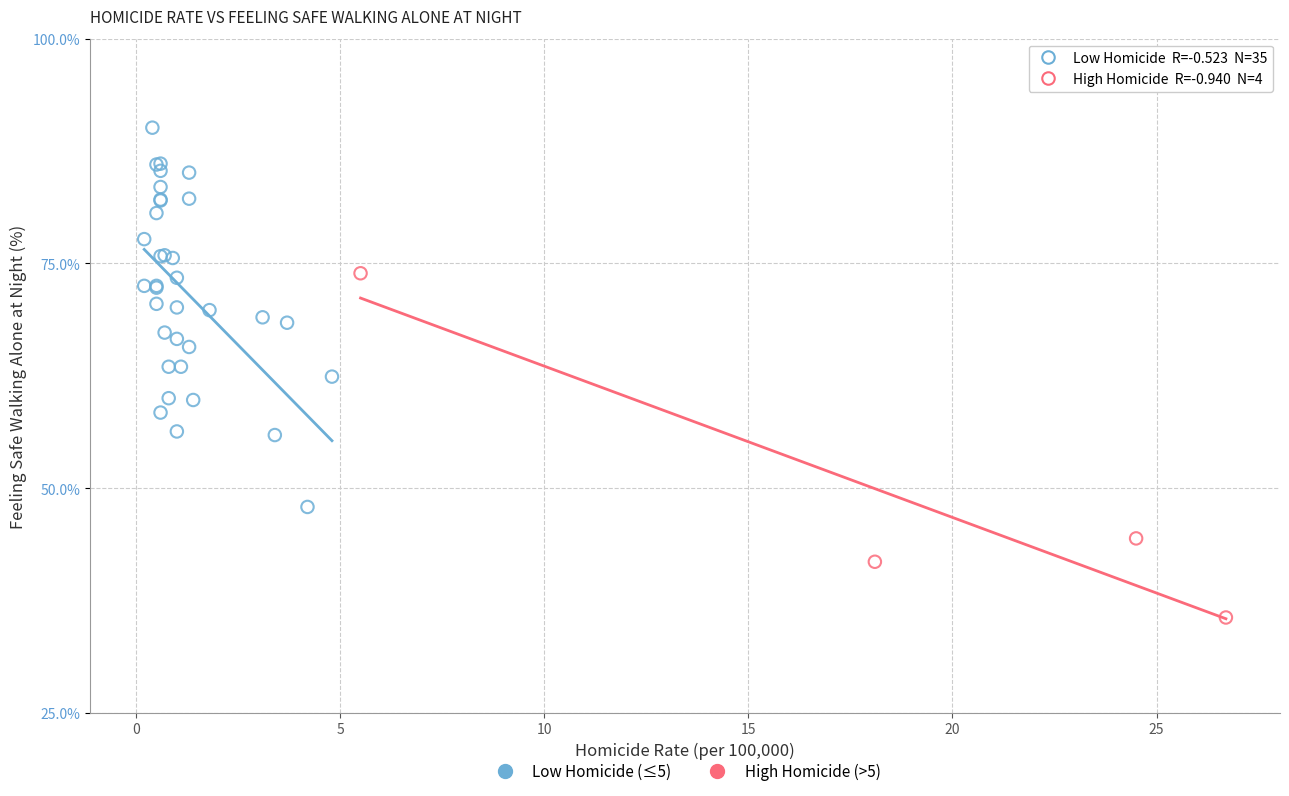

Which series contains the lowest Y value?

High Homicide (>5)